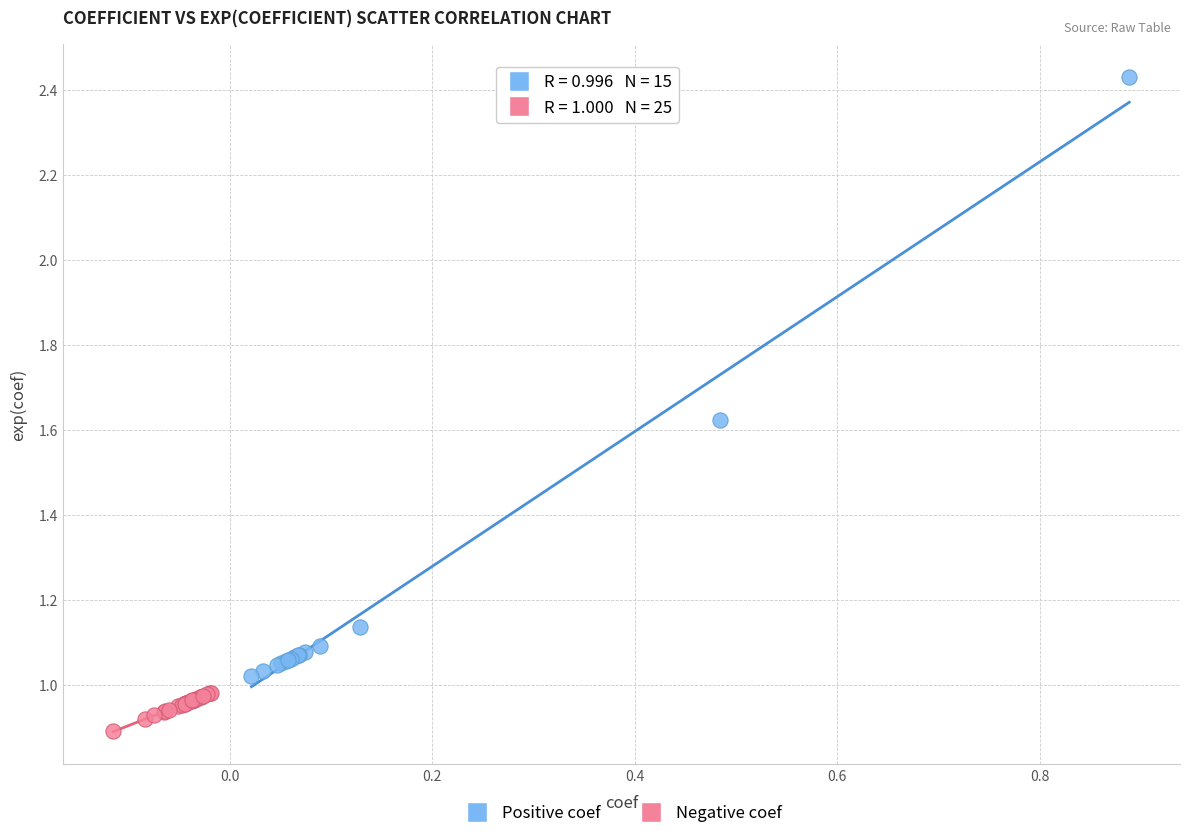

Which series has the widest spread of Y values?

Positive coef